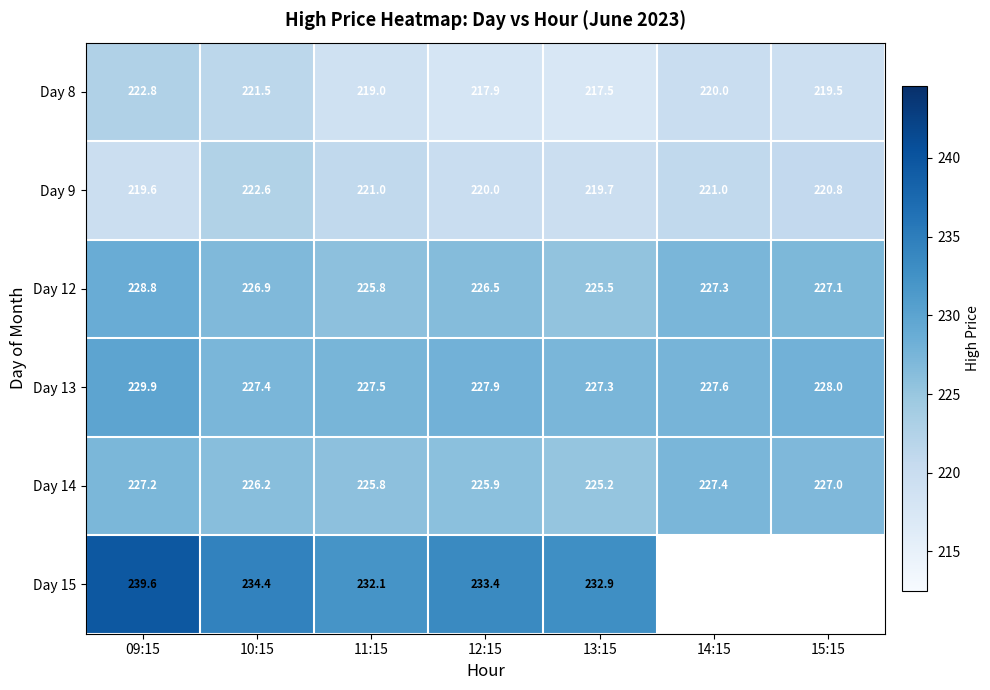

Is the value of Day 13 at 12:15 greater than the value of Day 12 at 13:15?

Yes